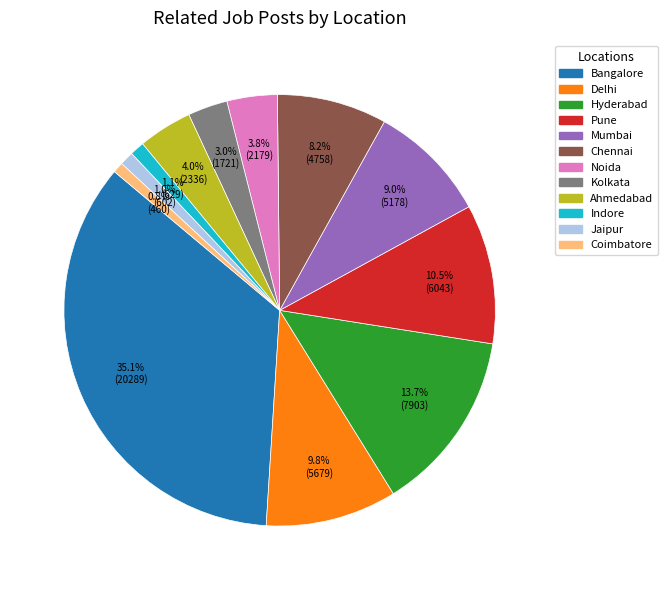

What is the ratio of the value at Indore to the value at Noida?

0.3